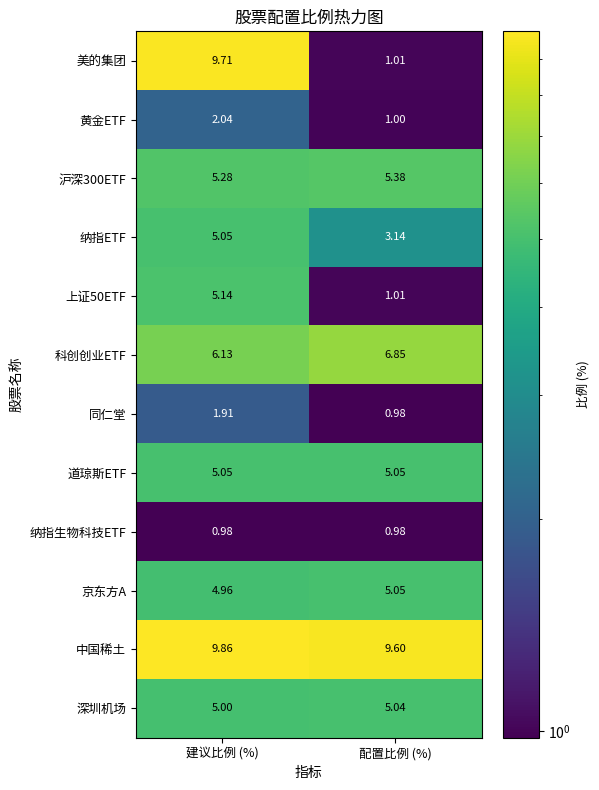

Rank the categories by 纳指ETF value from lowest to highest.

配置比例 (%), 建议比例 (%)